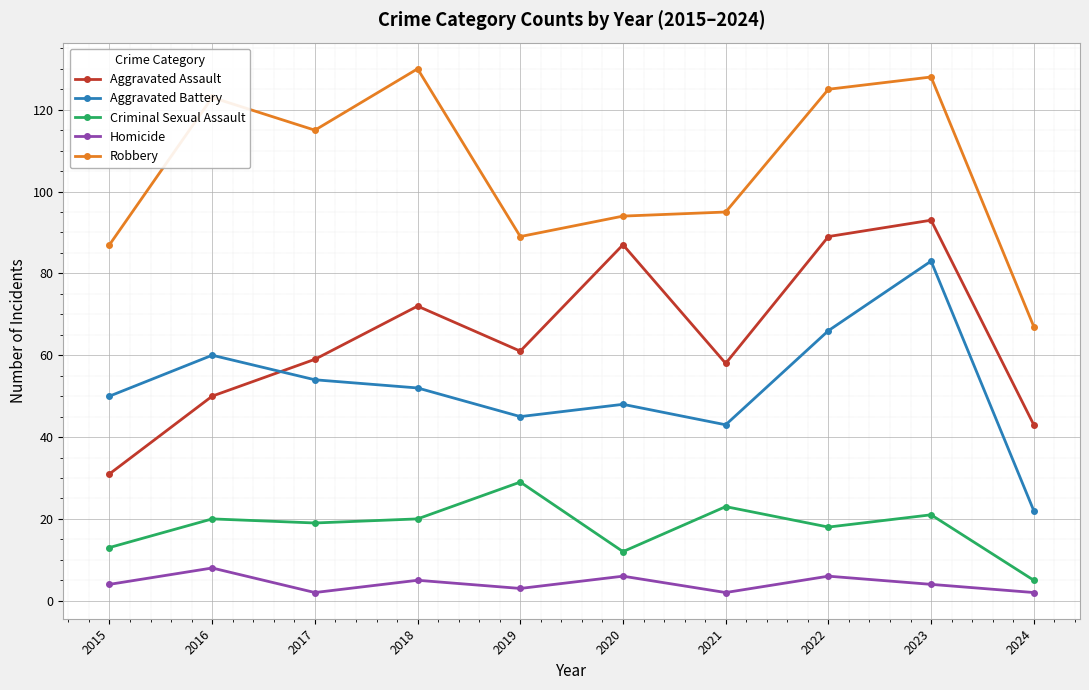

What is the value of the Aggravated Assault point at the 10th from the left?

43